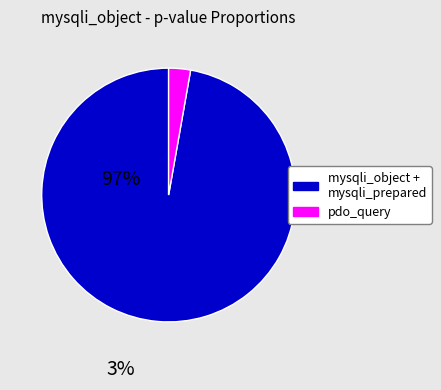

Is there any slice that represents more than half of the pie?

Yes